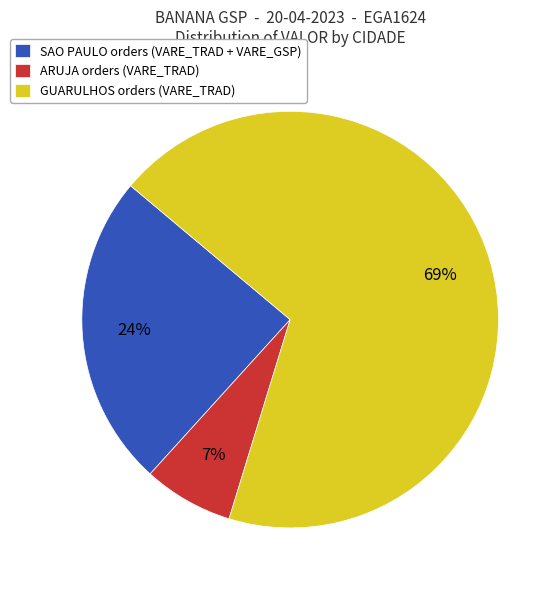

What is the smallest slice in the pie chart?

ARUJA orders (VARE_TRAD)